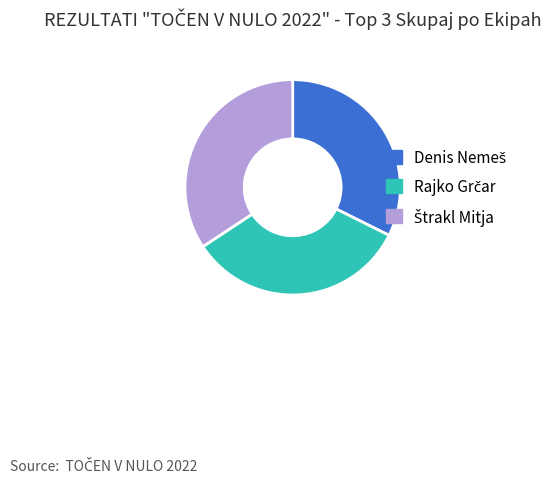

Is there any slice that represents more than half of the pie?

No